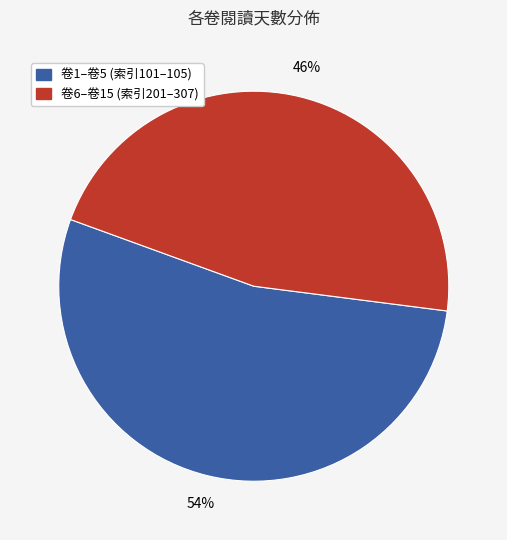

Is there any slice that represents more than half of the pie?

Yes